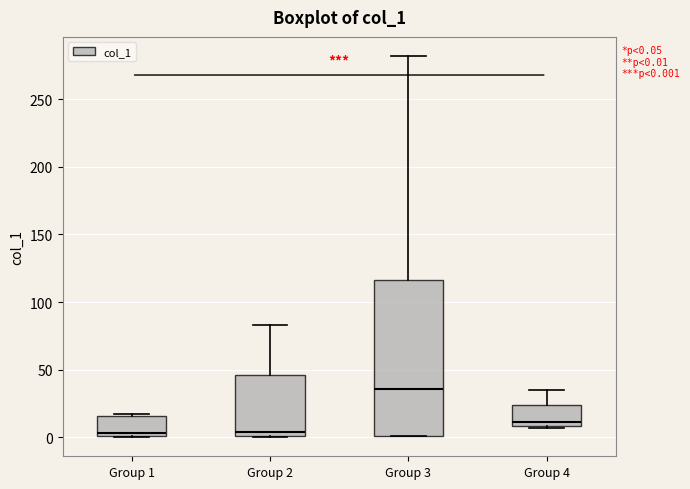

Which box's median line is the highest?

Group 3